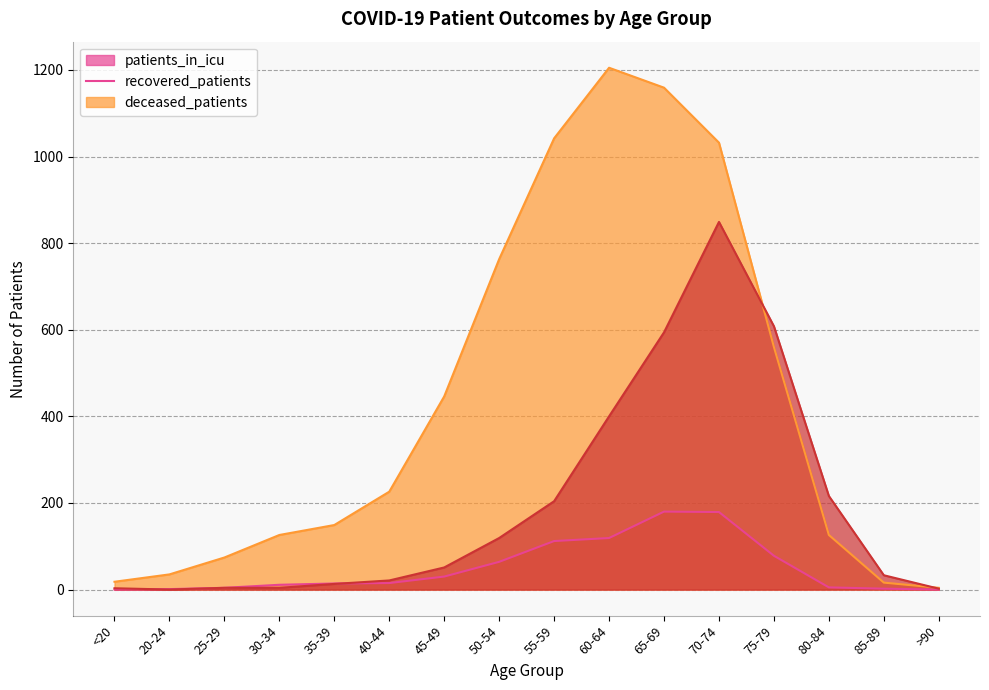

Between 25-29 and 60-64, which is larger?

60-64